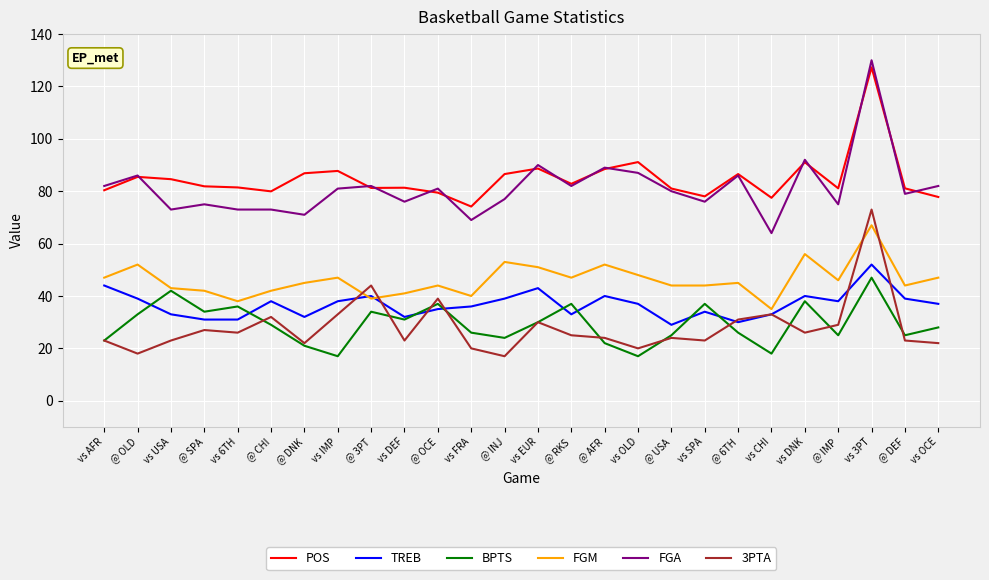

Which series changed the most between vs USA and @ DNK?

BPTS